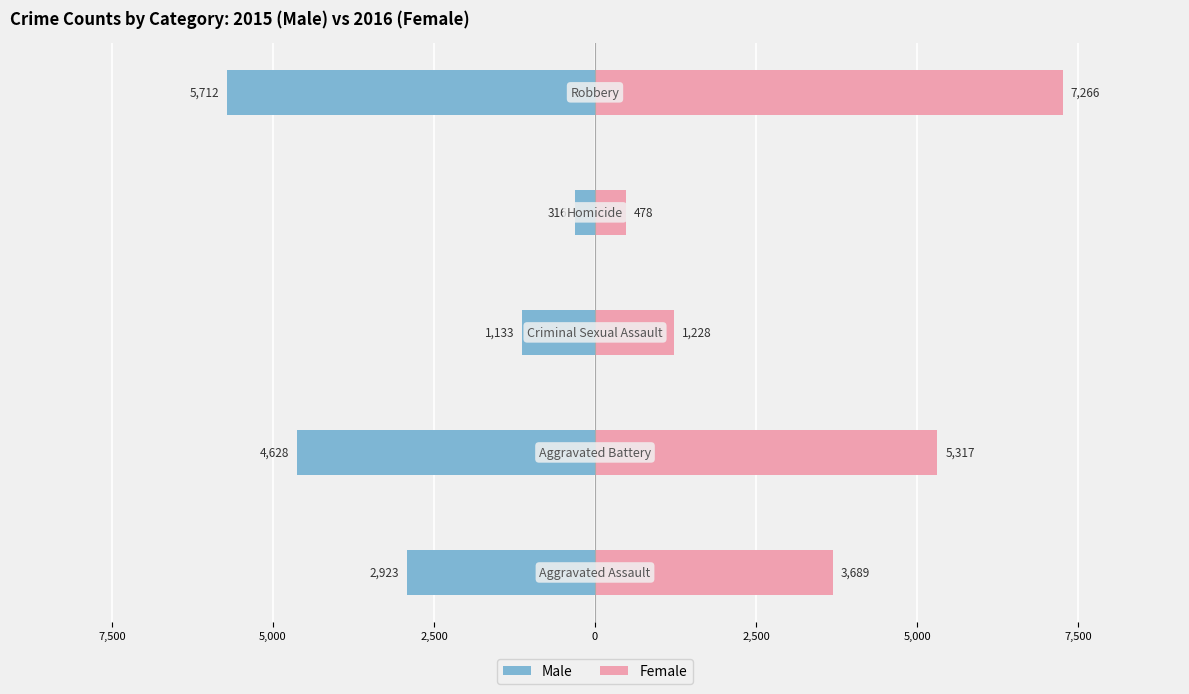

What is the greatest value displayed?

7266